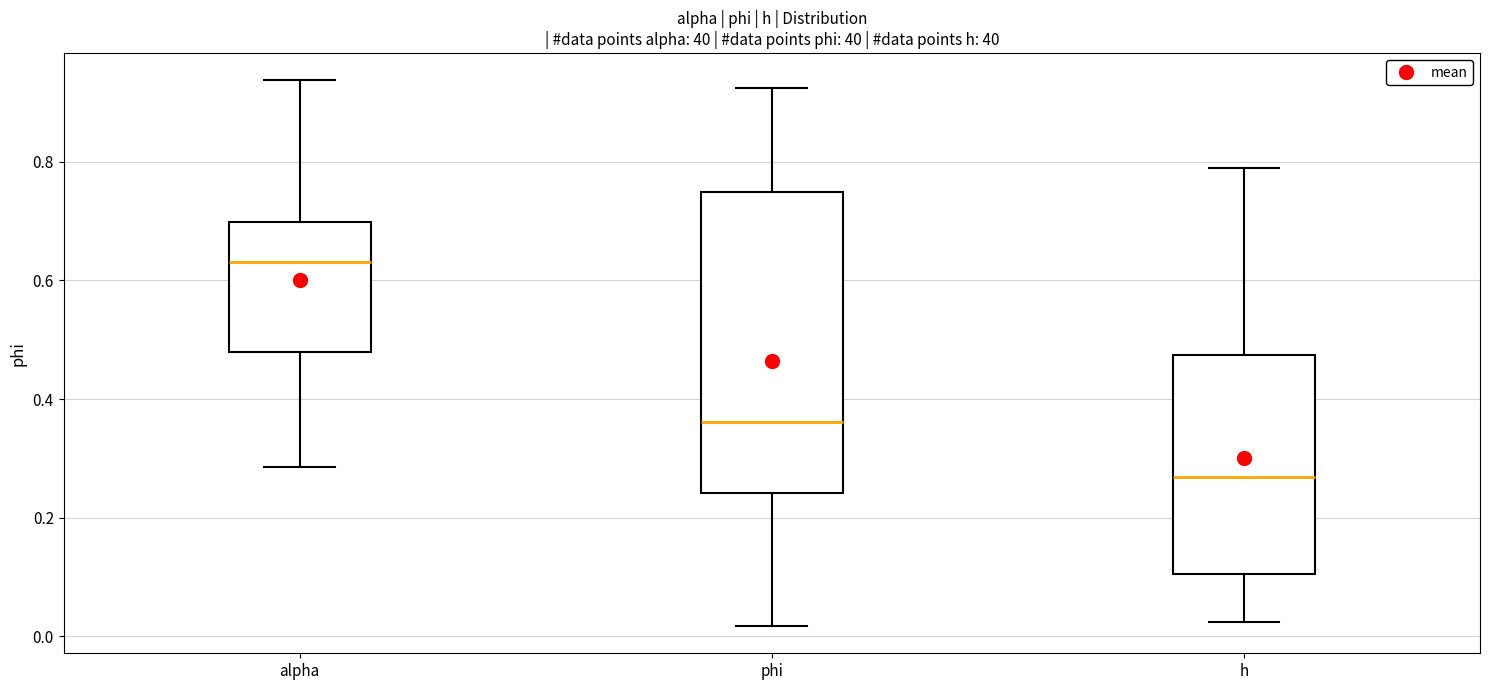

Reading left to right, transcribe this box plot: for each box, give where its median line is, the range the box spans, and where its two whiskers end, as read against the y-axis. The values are not printed on the chart, so give them approximately, as read against the axis.

alpha: median 0.64, box 0.48 to 0.70, whiskers 0.28 to 0.94
phi: median 0.36, box 0.24 to 0.74, whiskers 0.02 to 0.92
h: median 0.26, box 0.10 to 0.48, whiskers 0.02 to 0.78